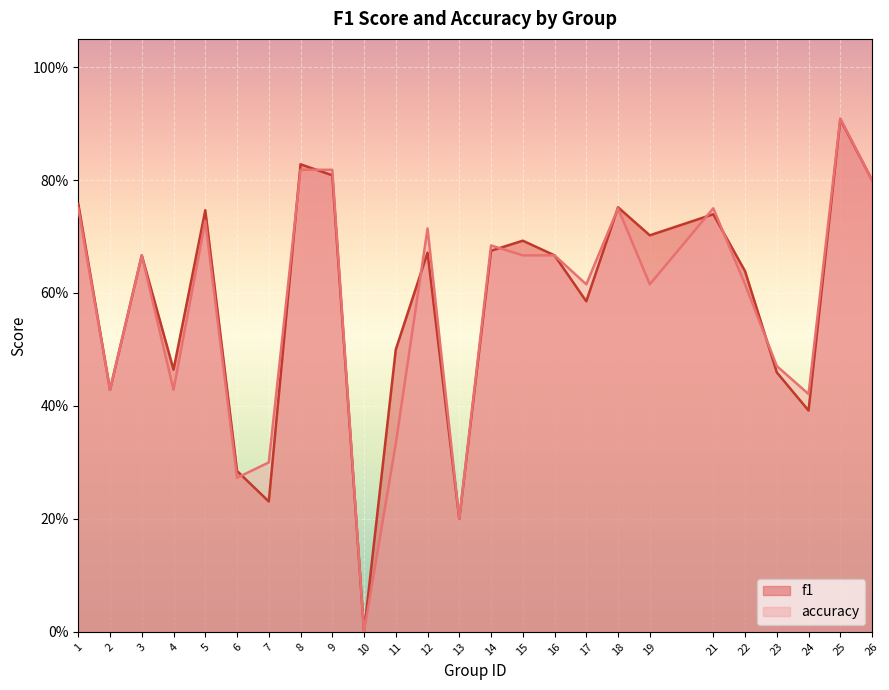

What is the total value across all series at 9?

1.6